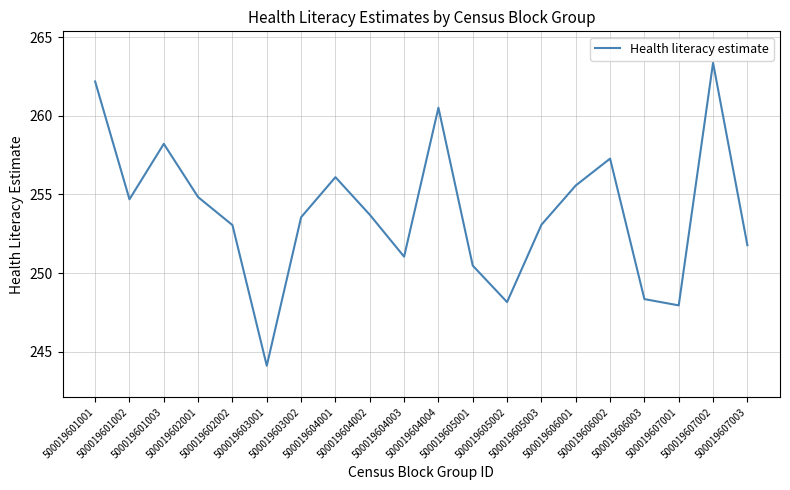

What is the sum of all values?

5078.0